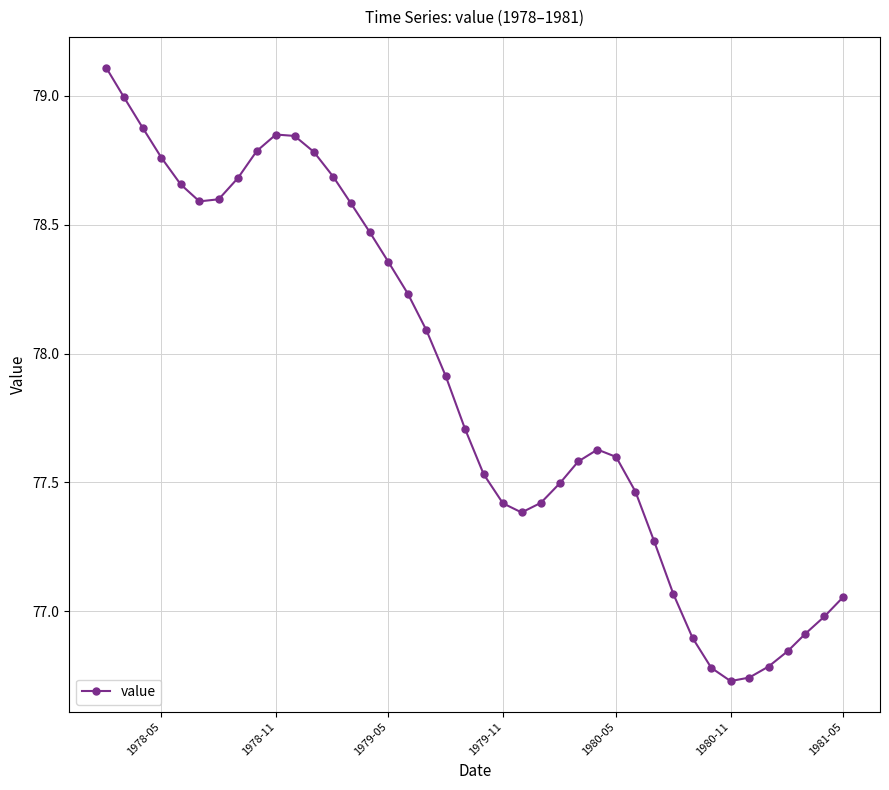

What is the value of the 2nd point from the left?

79.0